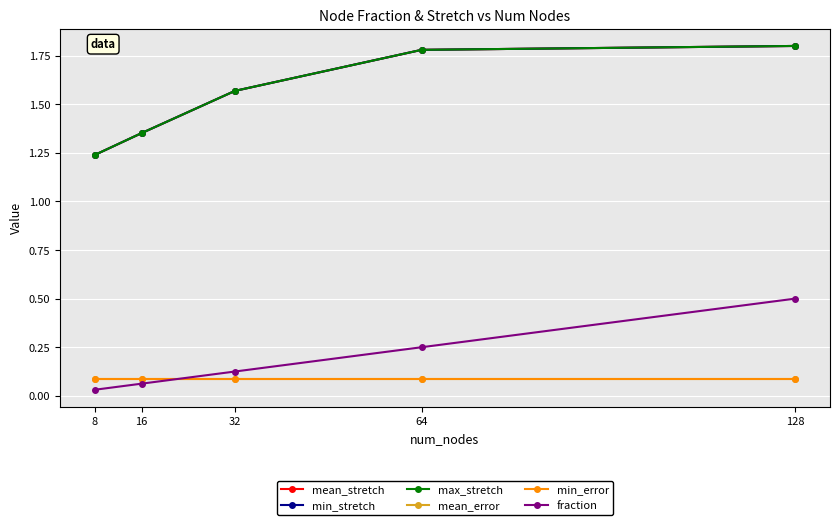

At which category is the sum across all series the highest?

128